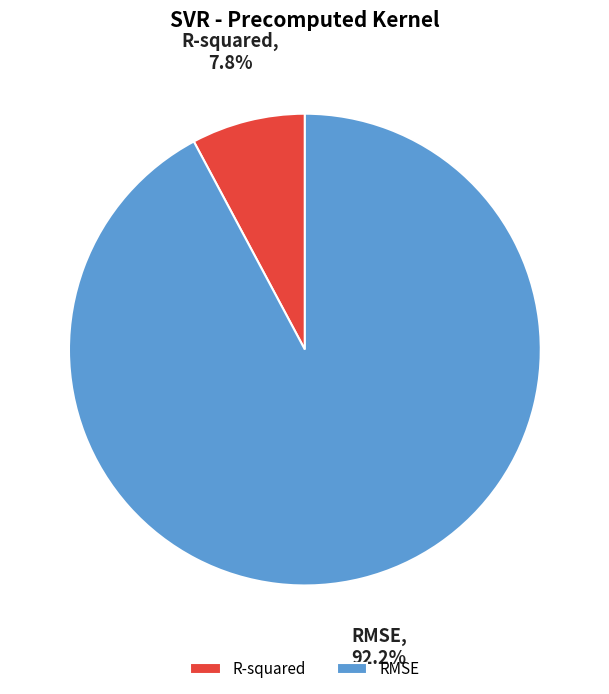

What is the total percentage of R-squared and RMSE?

100.0%